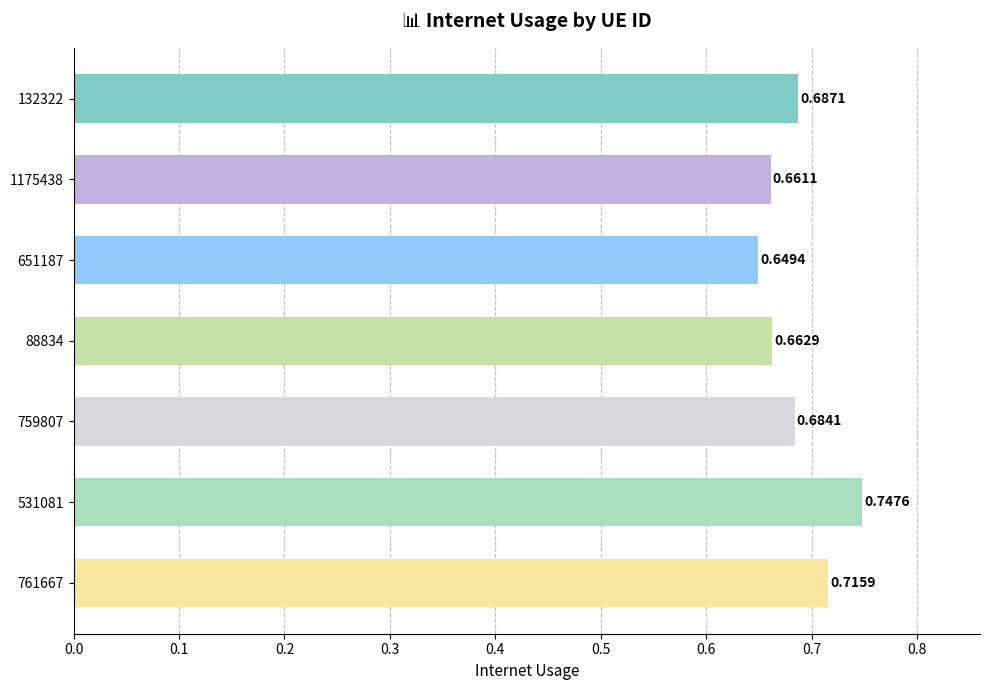

Rank the categories by value from highest to lowest.

531081, 761667, 132322, 759807, 88834, 1175438, 651187